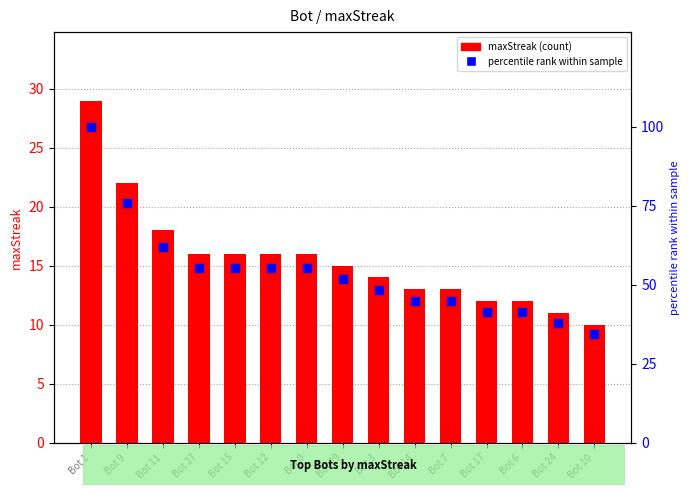

What are all the series names shown in the legend?

maxStreak, percentile rank